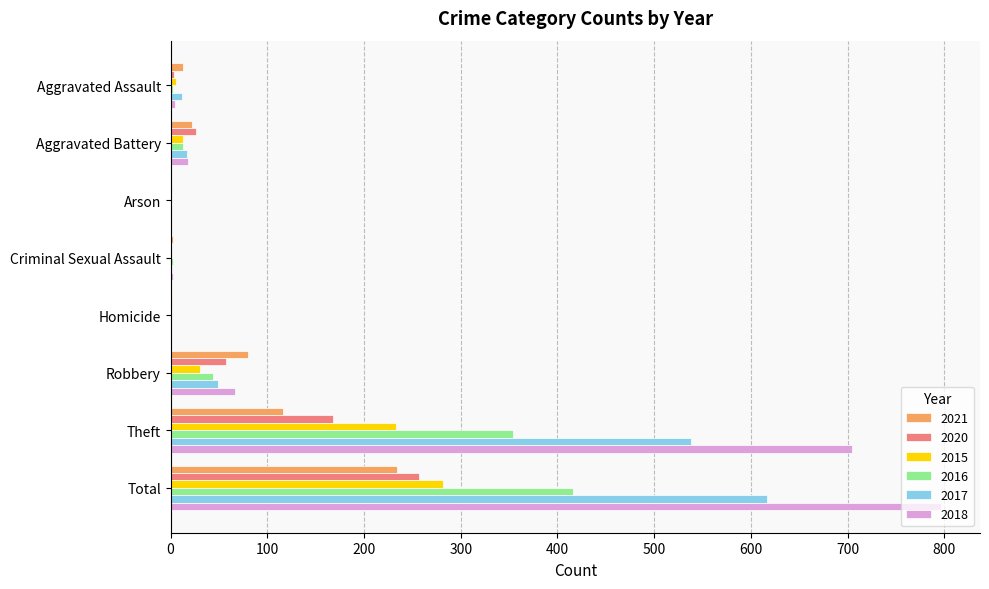

The 2018 series shows 0 at Arson. True or false?

True